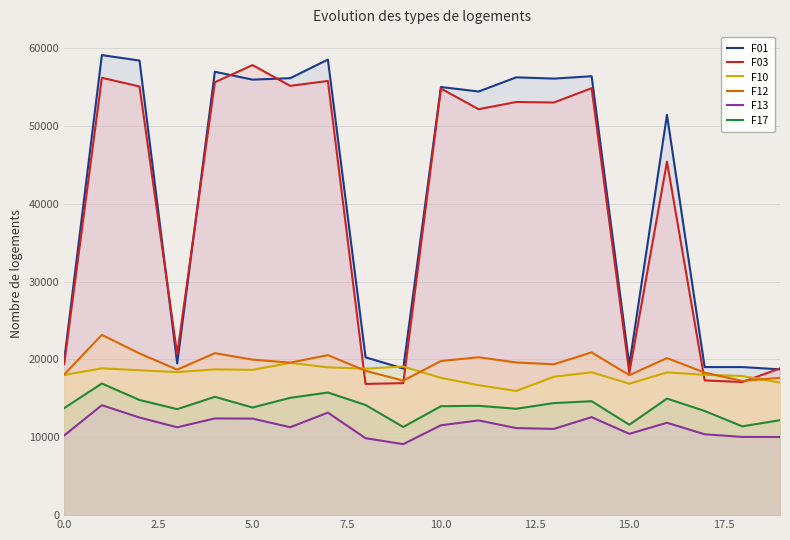

What is the total value across all series at 13?

171709.0